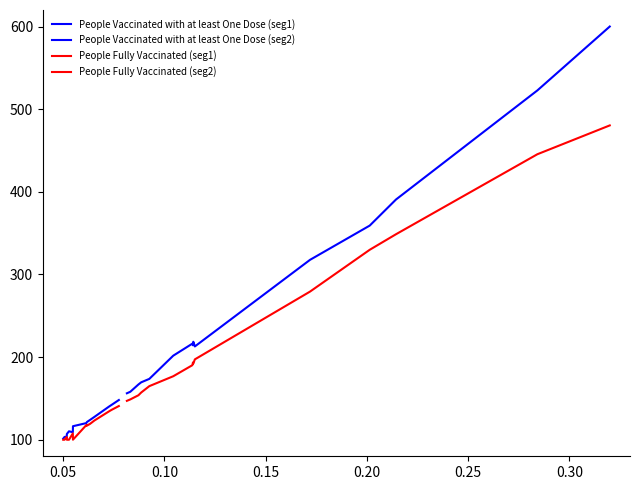

What is the minimum value shown in the chart?

100.0